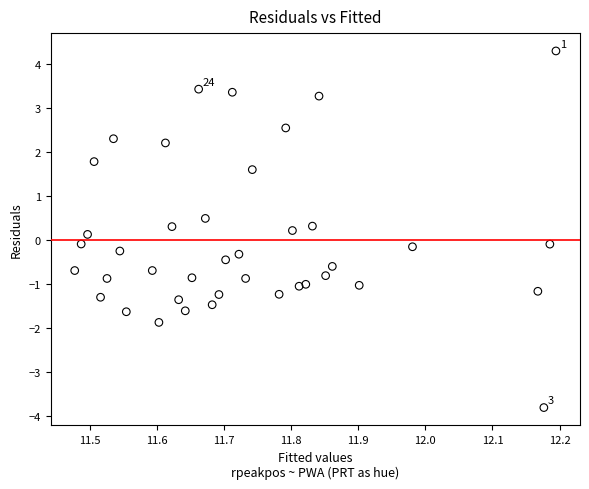

What is the range of Y values (max minus min)?

8.1